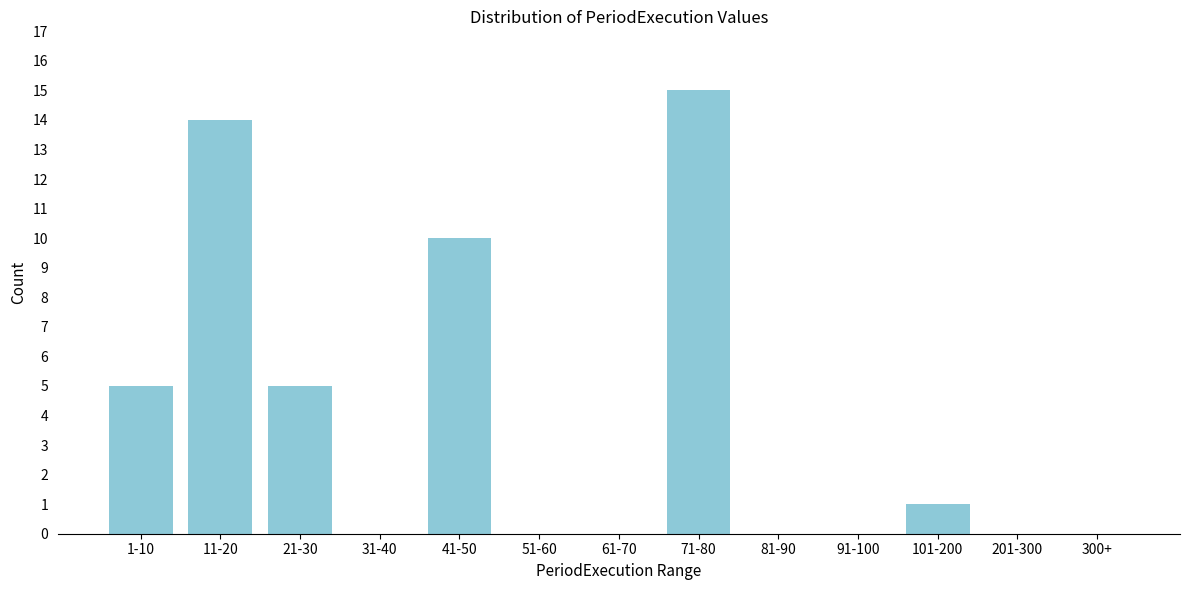

Reading left to right, transcribe all the data shown in this chart.

1-10=5	11-20=14	21-30=5	31-40=0	41-50=10	51-60=0	61-70=0	71-80=15	81-90=0	91-100=0	101-200=1	201-300=0	300+=0